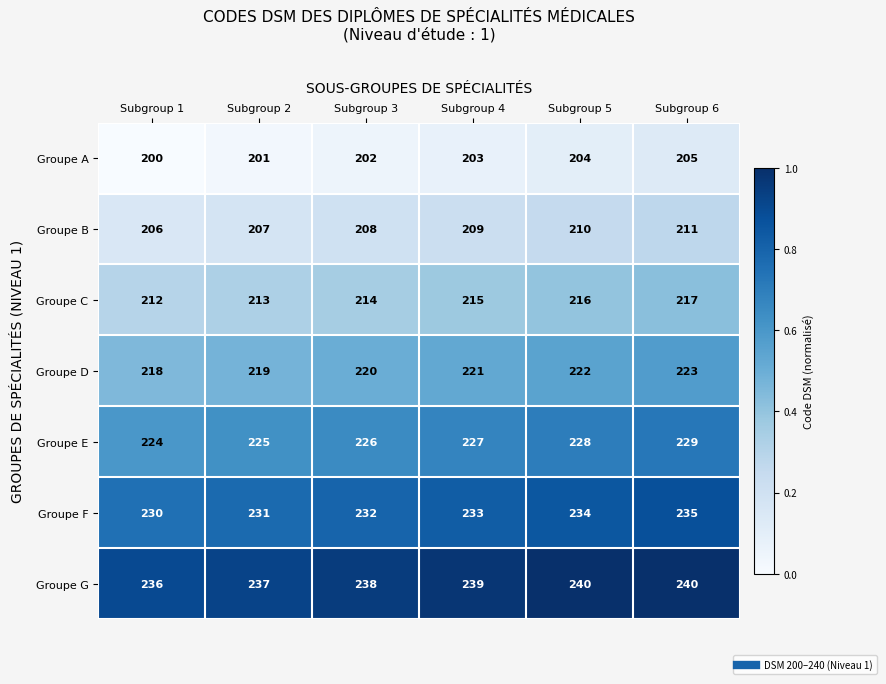

What is the sum of the Groupe G values at Subgroup 1 and Subgroup 3?

474